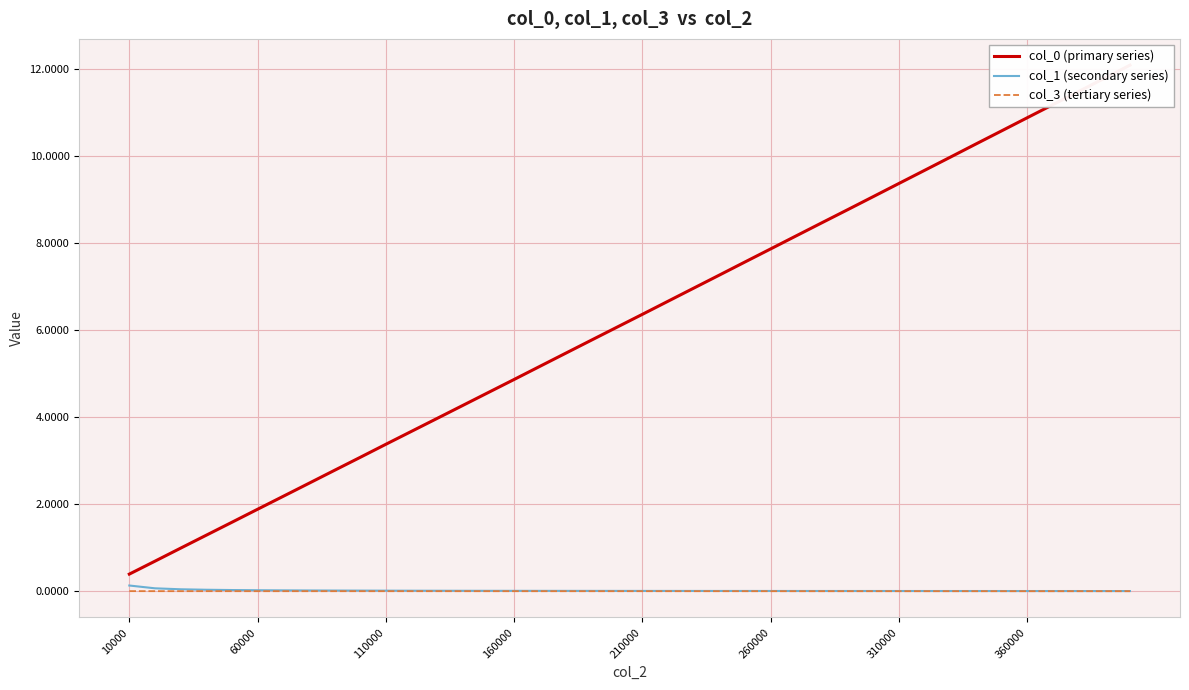

Reading right to left, extract all data points from this chart.

col_0 (primary series): 12.1	11.8	11.5	11.2	10.9	10.6	10.3	10.0	9.7	9.4	9.1	8.8	8.5	8.2	7.9	7.6	7.3	7.0	6.7	6.4	6.1	5.8	5.5	5.2	4.9	4.6	4.3	4.0	3.7	3.4	3.1	2.8	2.5	2.2	1.9	1.6	1.3	1.0	0.7	0.4
col_1 (secondary series): 0.0	0.0	0.0	0.0	0.0	0.0	0.0	0.0	0.0	0.0	0.0	0.0	0.0	0.0	0.0	0.0	0.0	0.0	0.0	0.0	0.0	0.0	0.0	0.0	0.0	0.0	0.0	0.0	0.0	0.0	0.0	0.0	0.0	0.0	0.0	0.0	0.0	0.0	0.1	0.1
col_3 (tertiary series): 0.0	0.0	0.0	0.0	0.0	0.0	0.0	0.0	0.0	0.0	0.0	0.0	0.0	0.0	0.0	0.0	0.0	0.0	0.0	0.0	0.0	0.0	0.0	0.0	0.0	0.0	0.0	0.0	0.0	0.0	0.0	0.0	0.0	0.0	0.0	0.0	0.0	0.0	0.0	0.0